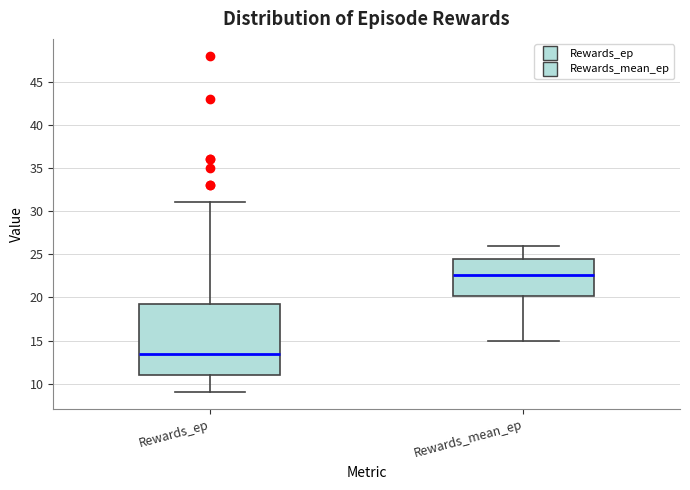

Which box is the tallest, from its lower edge to its upper edge?

Rewards_ep